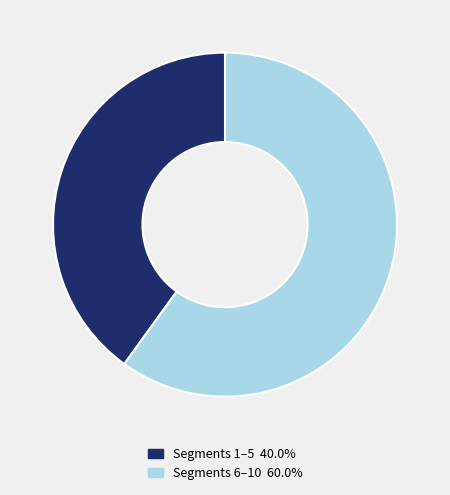

Does Segments 6–10 60.0% account for over 50% of the chart?

Yes